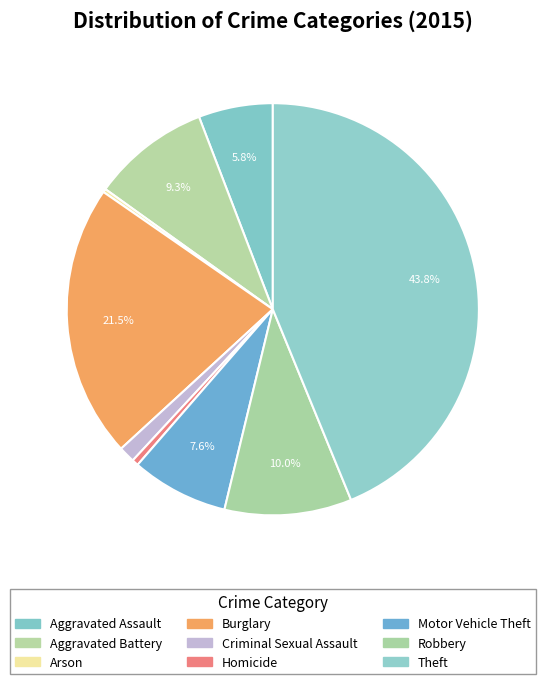

To the nearest percent, what is the average slice percentage?

11%